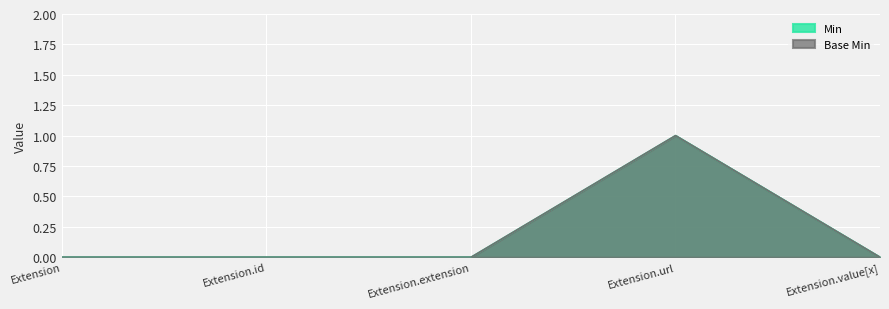

At which label does Base Min reach its minimum?

Extension